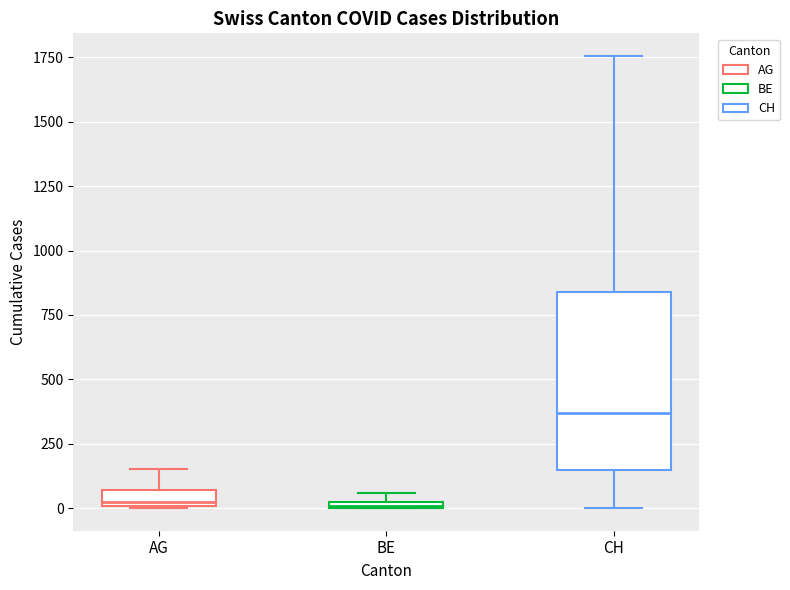

Where does the median line of the box for CH sit on the y-axis? The values are not printed on the chart, so give them approximately, as read against the axis.

350